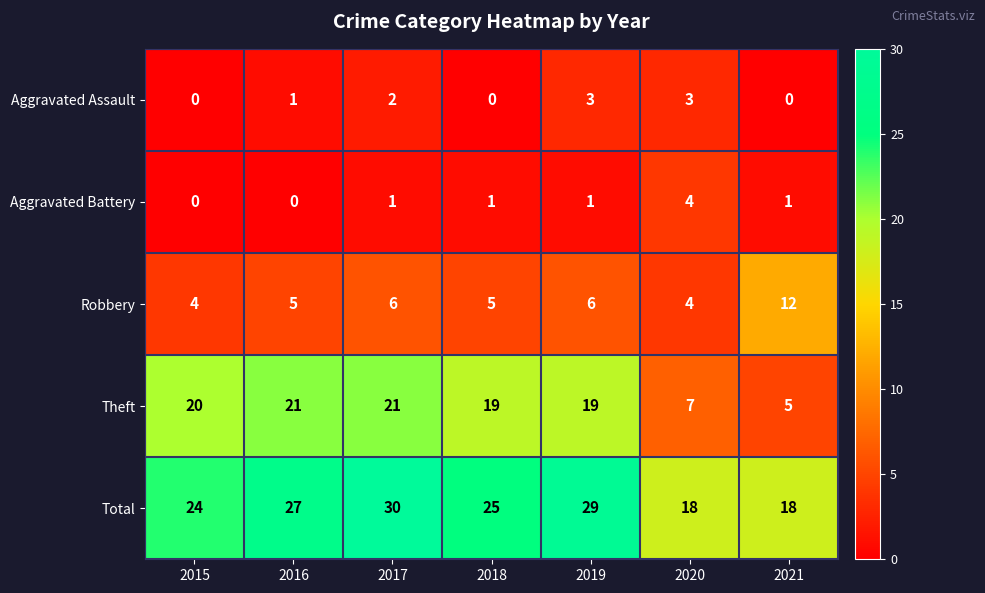

Rank the series at 2017 from highest to lowest value.

Total, Theft, Robbery, Aggravated Assault, Aggravated Battery